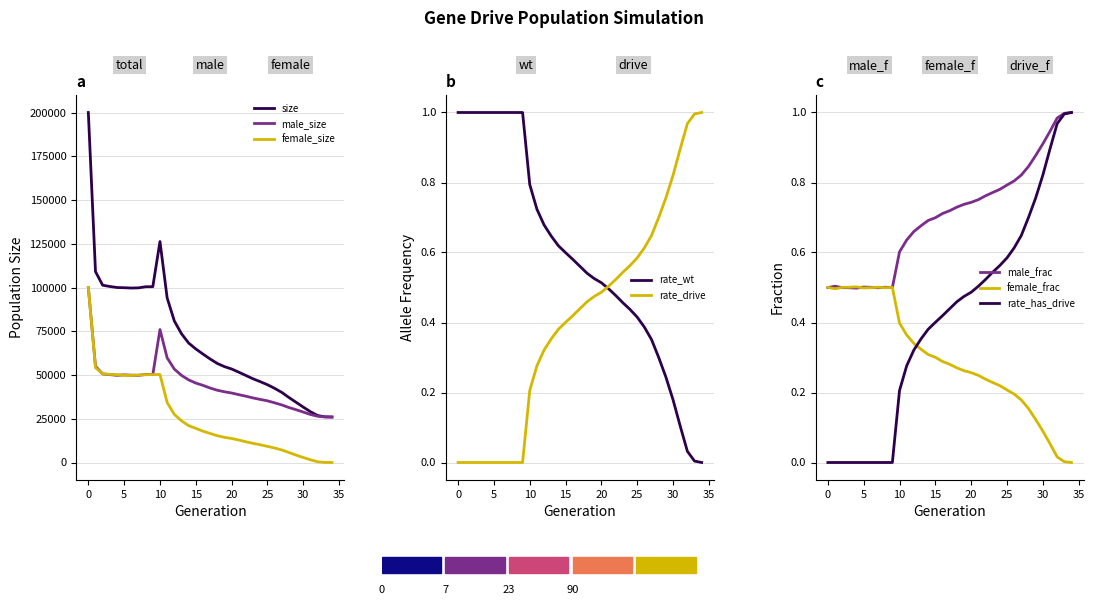

What is the average value of the rate_wt series?

0.6